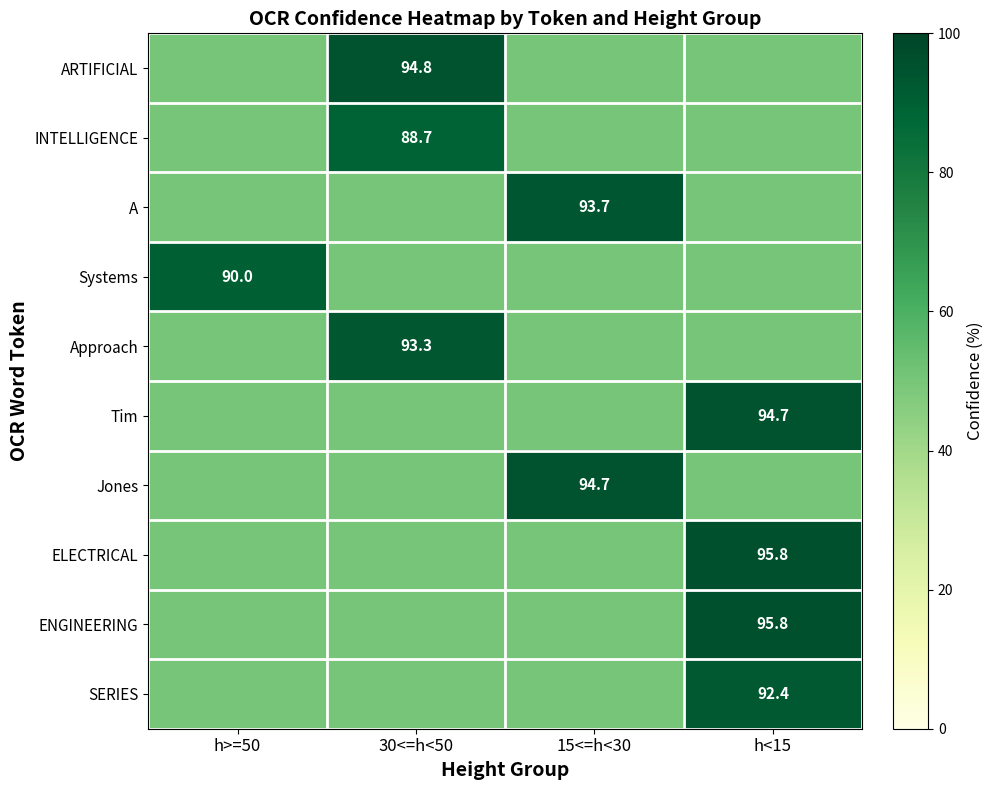

Is it true that A equals 62.2 at 15<=h<30?

False